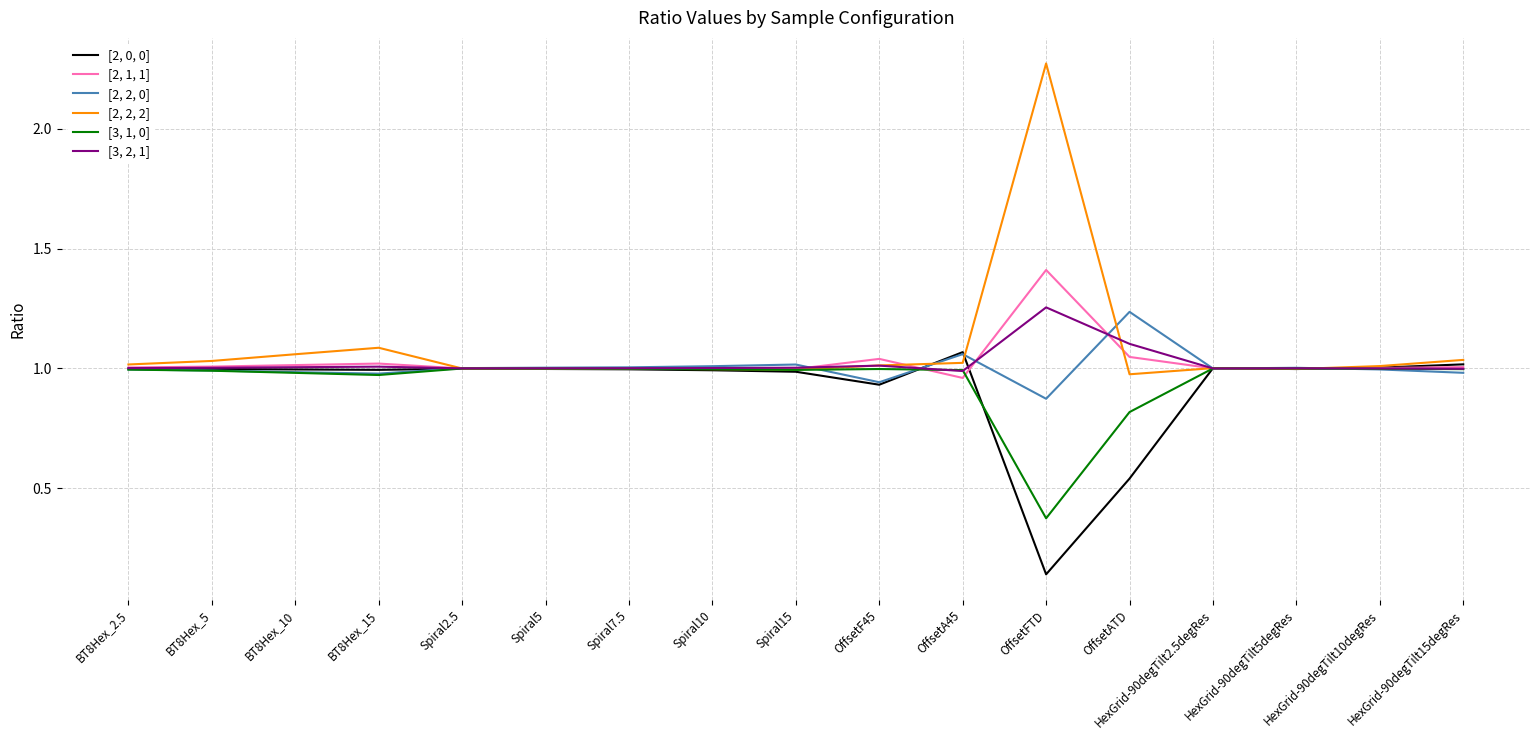

Rank the series by their maximum value, from highest to lowest.

[2, 2, 2], [2, 1, 1], [3, 2, 1], [2, 2, 0], [2, 0, 0], [3, 1, 0]